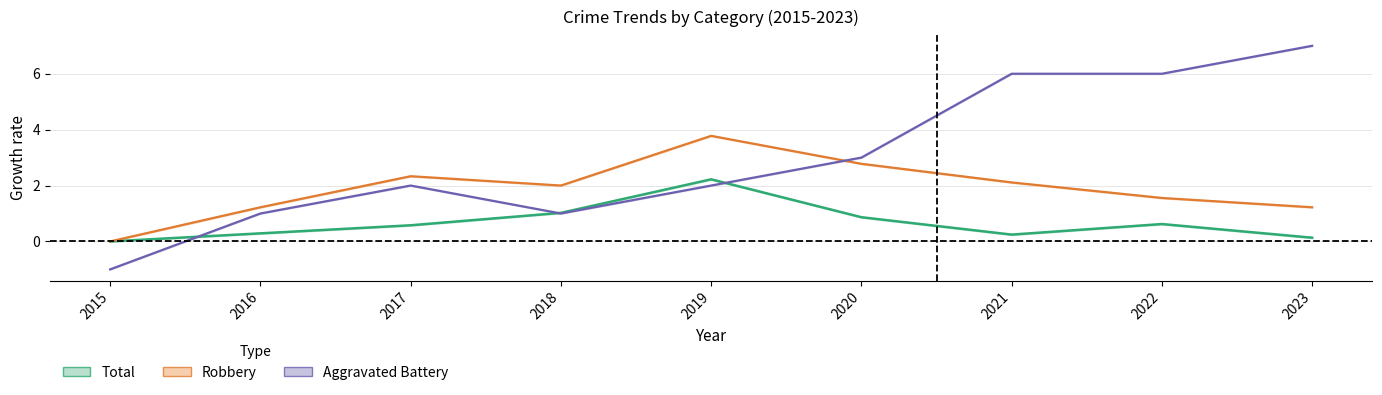

How many positive values does the Aggravated Battery series have?

8